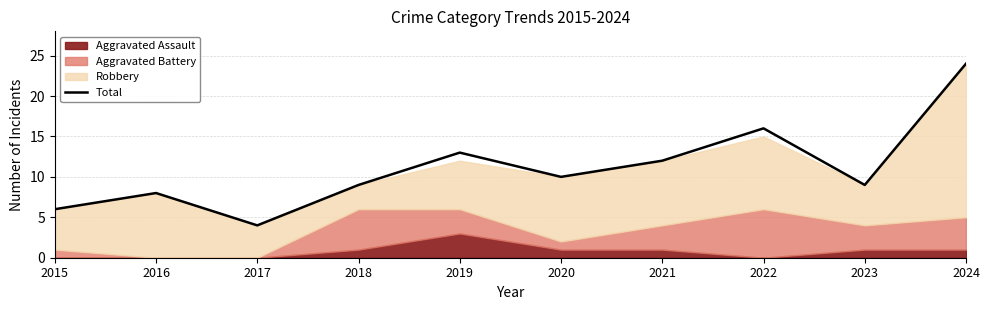

How many interior local valleys (lower than both neighbors) does the data have?

3